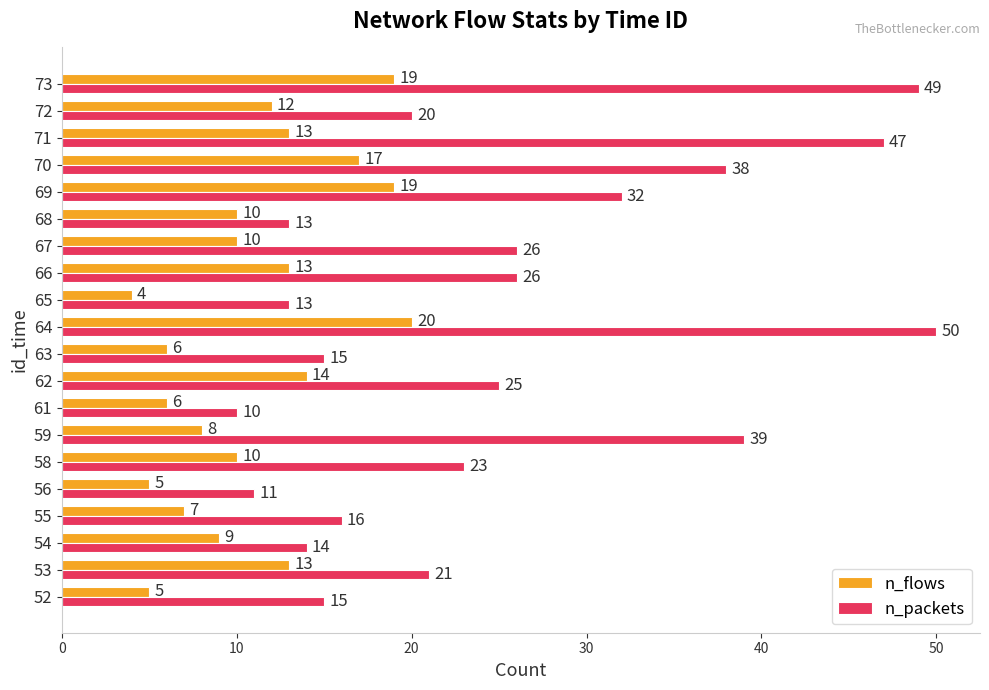

How many series are shown in this chart?

2